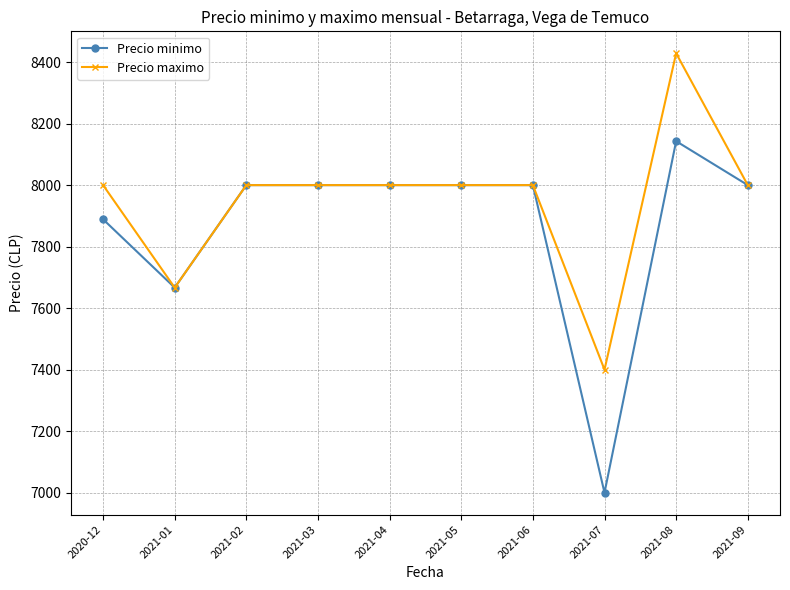

What position from the left is 2021-03?

4